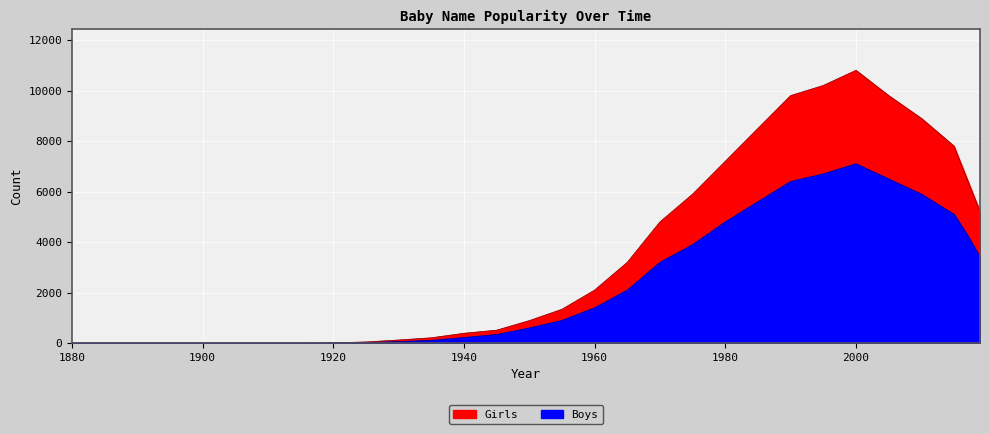

At 2010, list the series in order from smallest to largest.

Boys, Girls